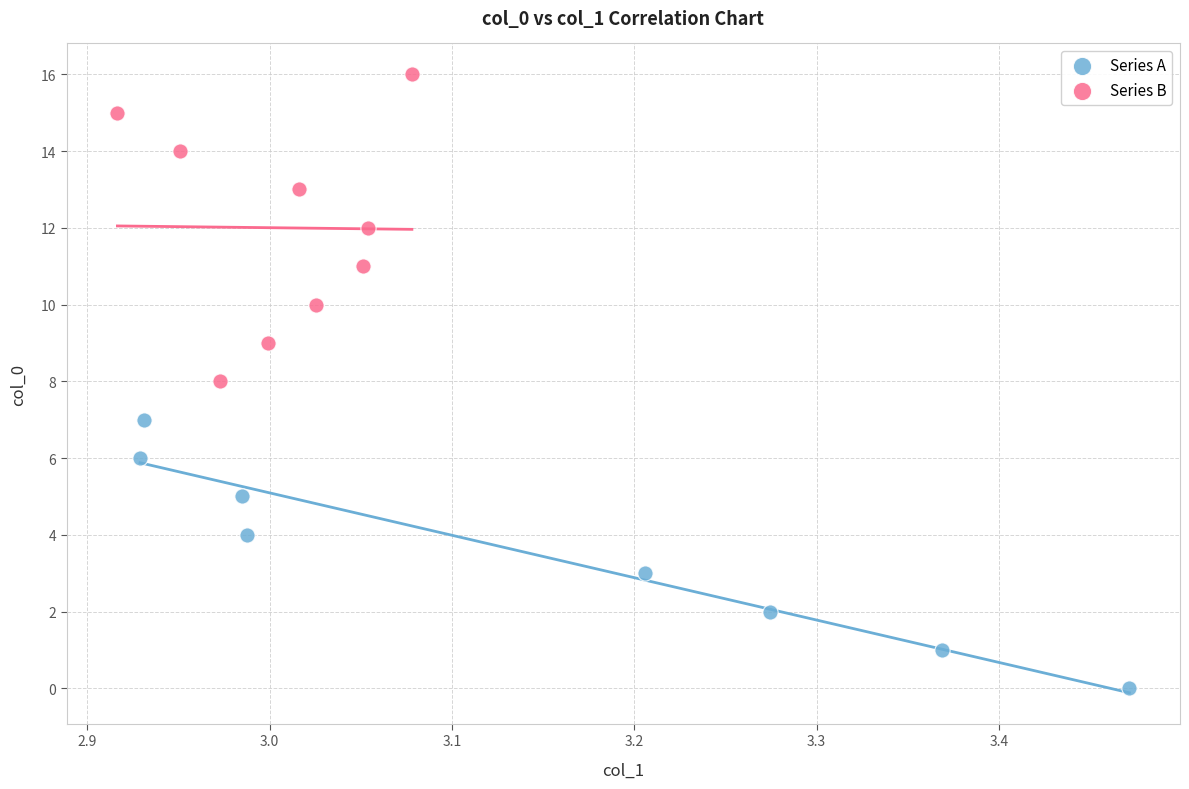

Which series reaches the maximum Y coordinate?

Series B